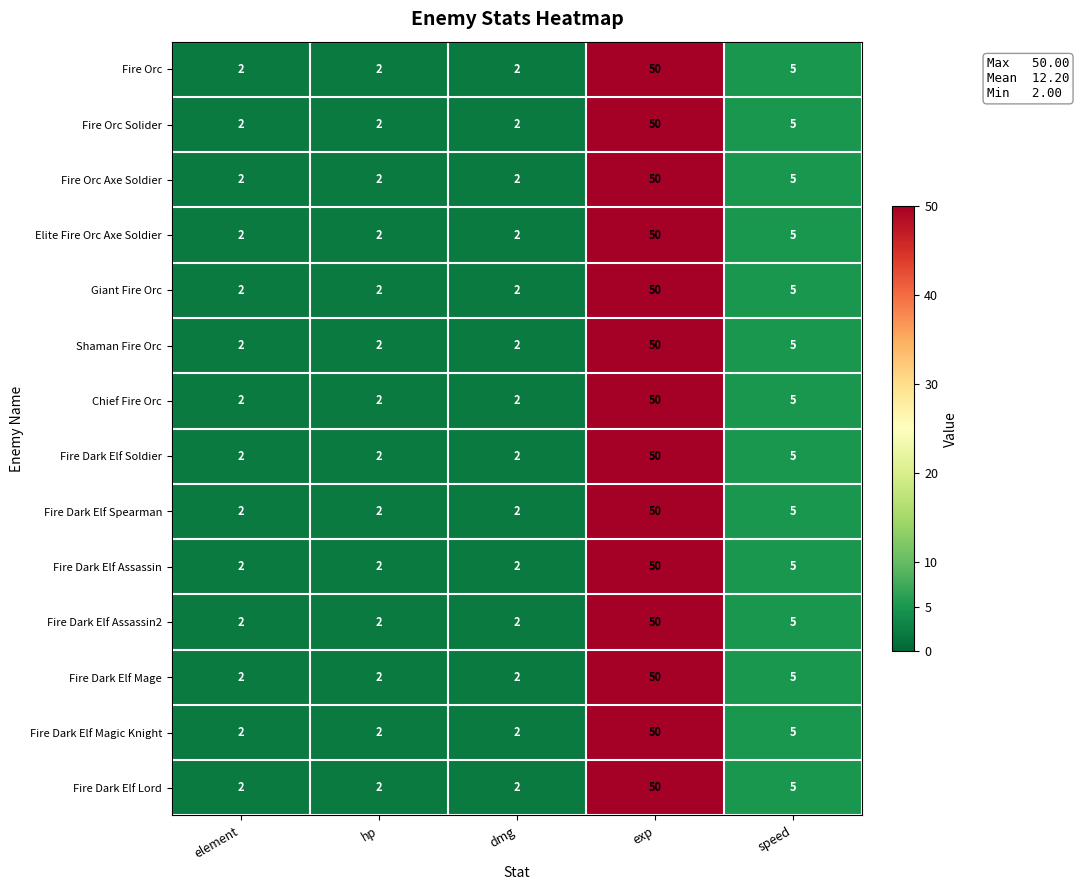

Is it true that Fire Dark Elf Assassin2 equals 86 at exp?

False